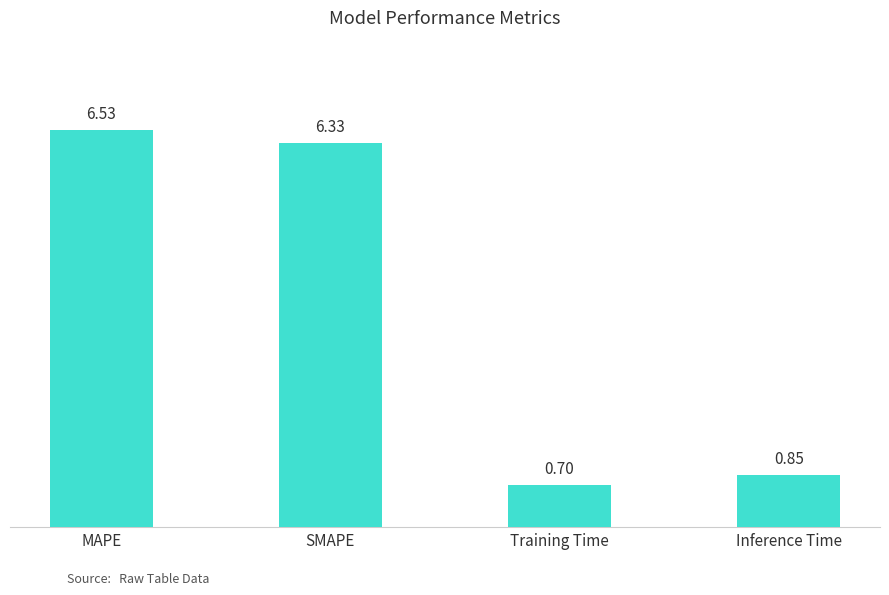

What is the average value?

3.6